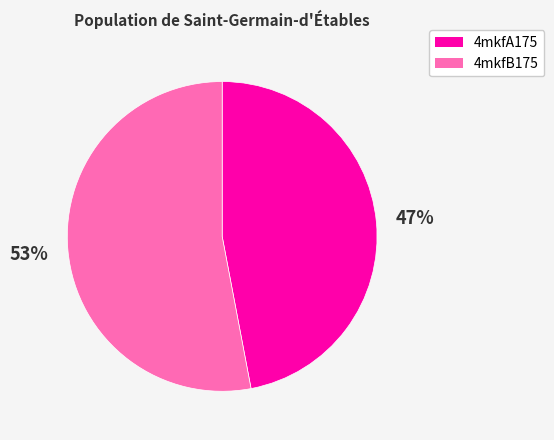

Do 4mkfA175 and 4mkfB175 together represent more than half of the pie?

Yes